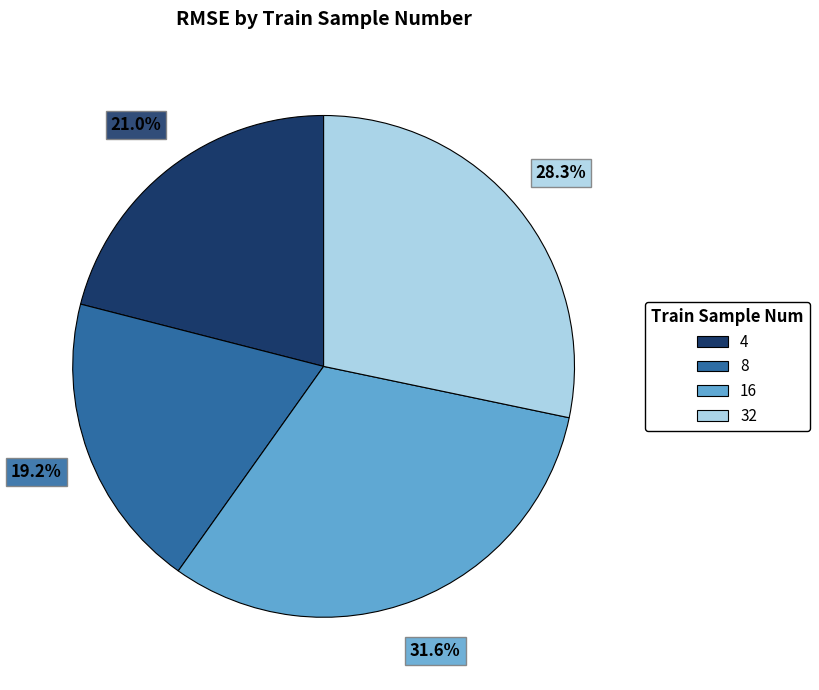

True or false: 32 accounts for 38% of the total.

False